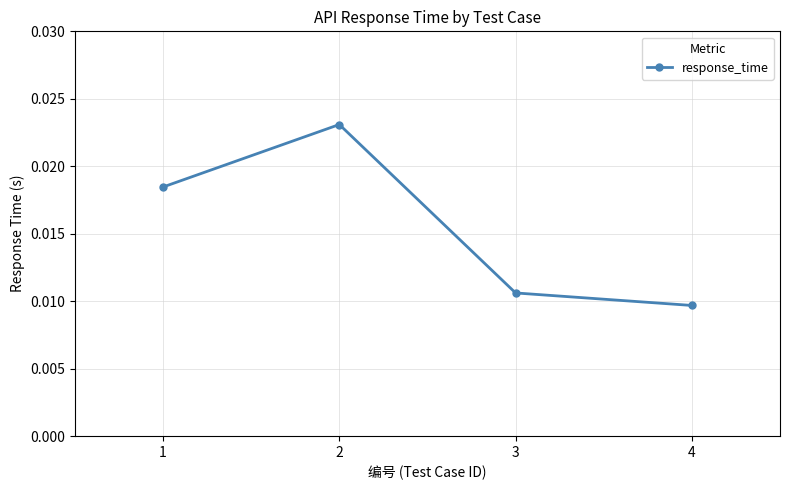

At which category does the data reach its first local peak?

2